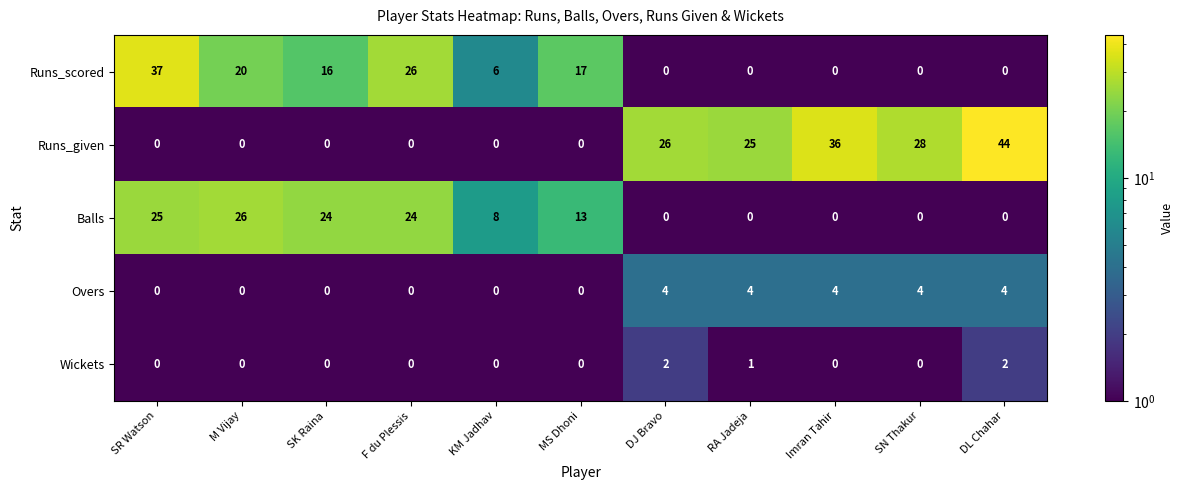

What is the average value of the Runs_scored series?

11